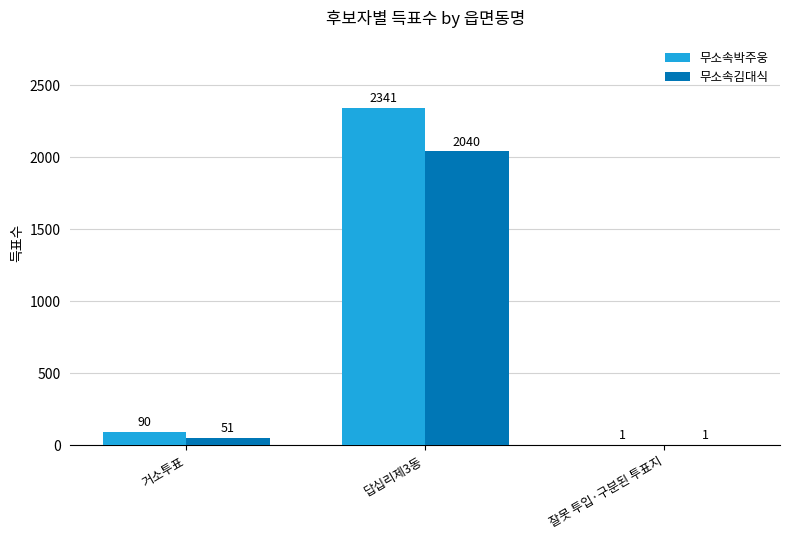

Which category has the highest value in the 무소속김대식 series?

답십리제3동